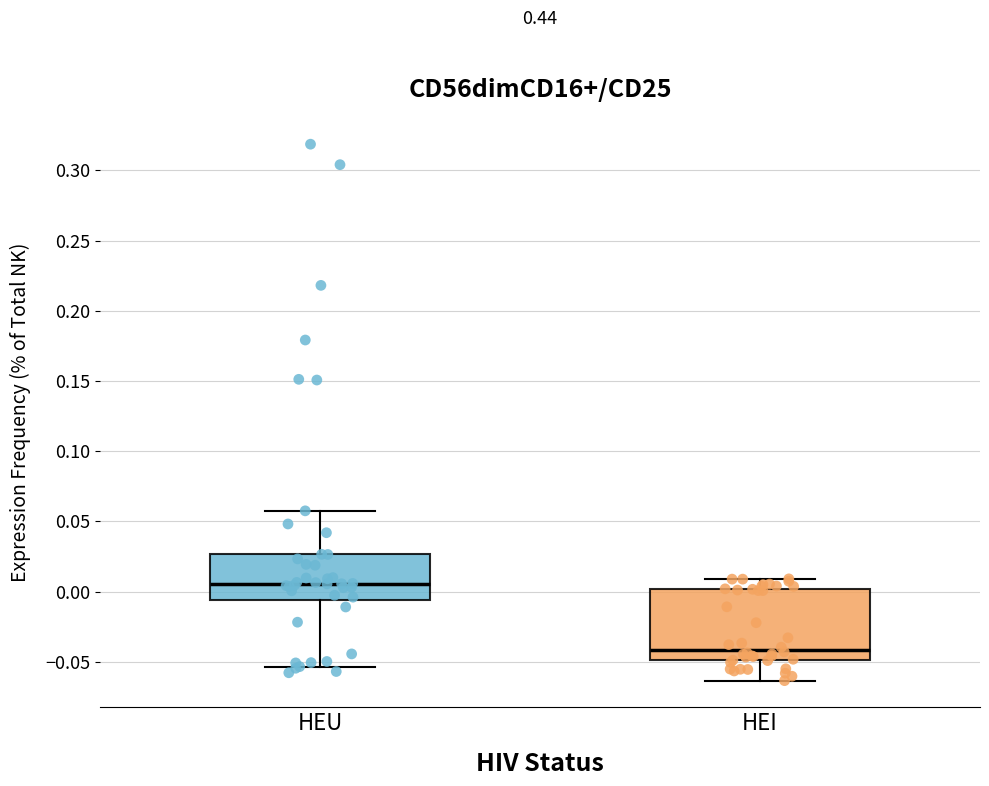

Which box has the highest median line?

HEU